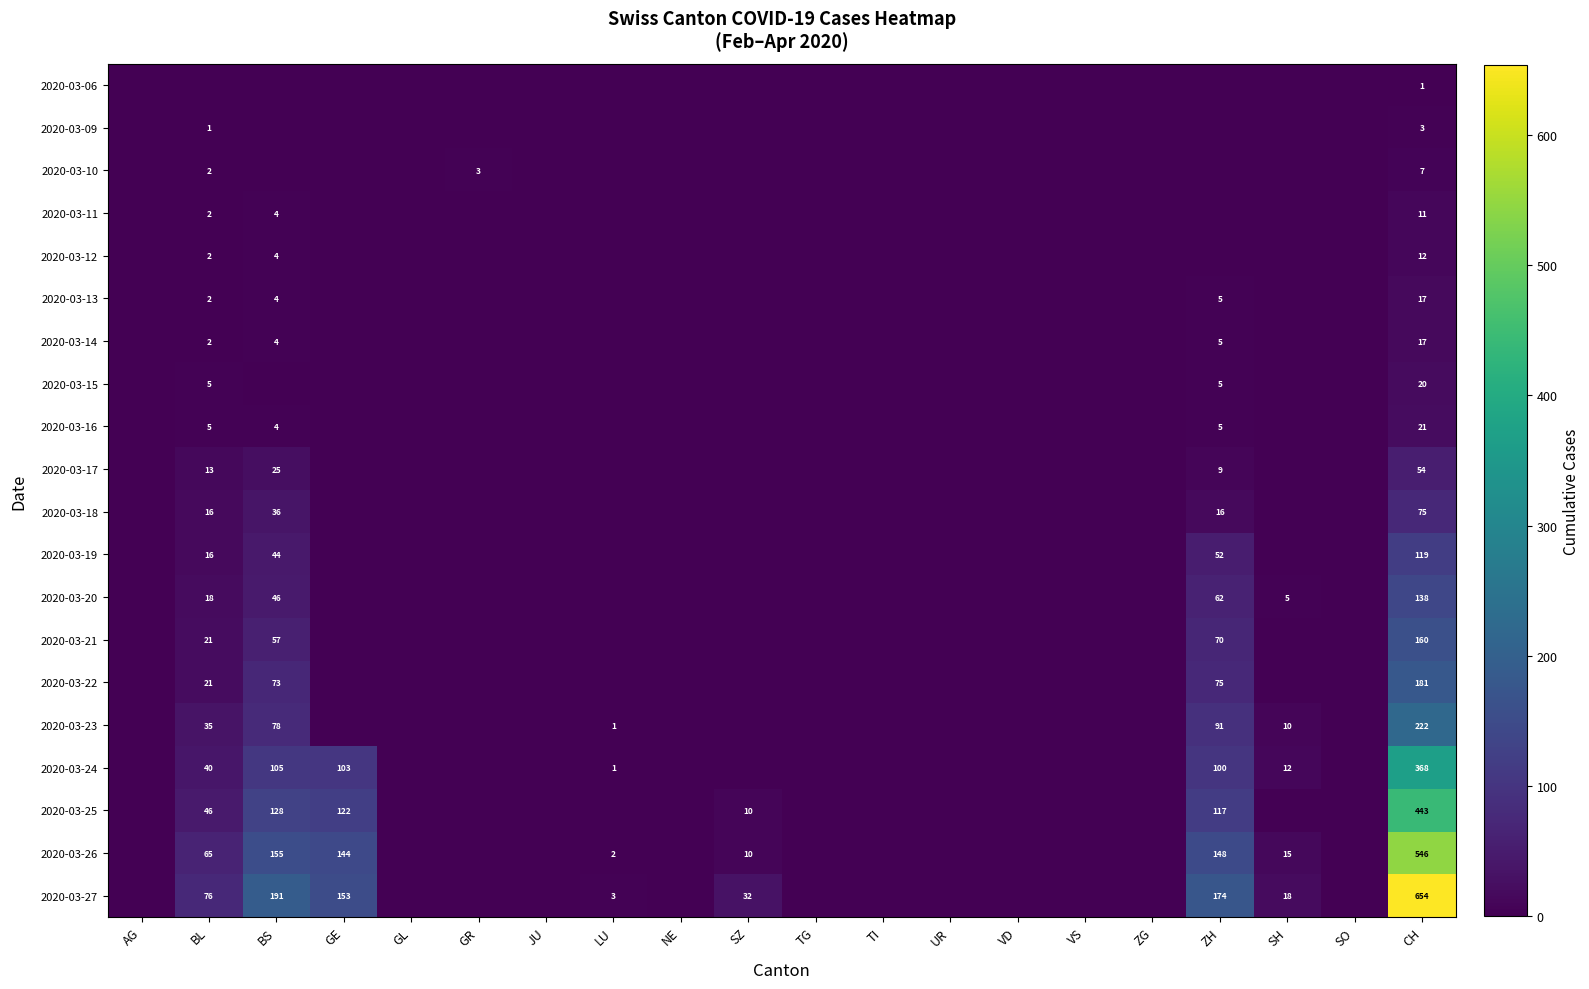

Rank the series at UR from lowest to highest value.

2020-03-06, 2020-03-09, 2020-03-10, 2020-03-11, 2020-03-12, 2020-03-13, 2020-03-14, 2020-03-15, 2020-03-16, 2020-03-17, 2020-03-18, 2020-03-19, 2020-03-20, 2020-03-21, 2020-03-22, 2020-03-23, 2020-03-24, 2020-03-25, 2020-03-26, 2020-03-27